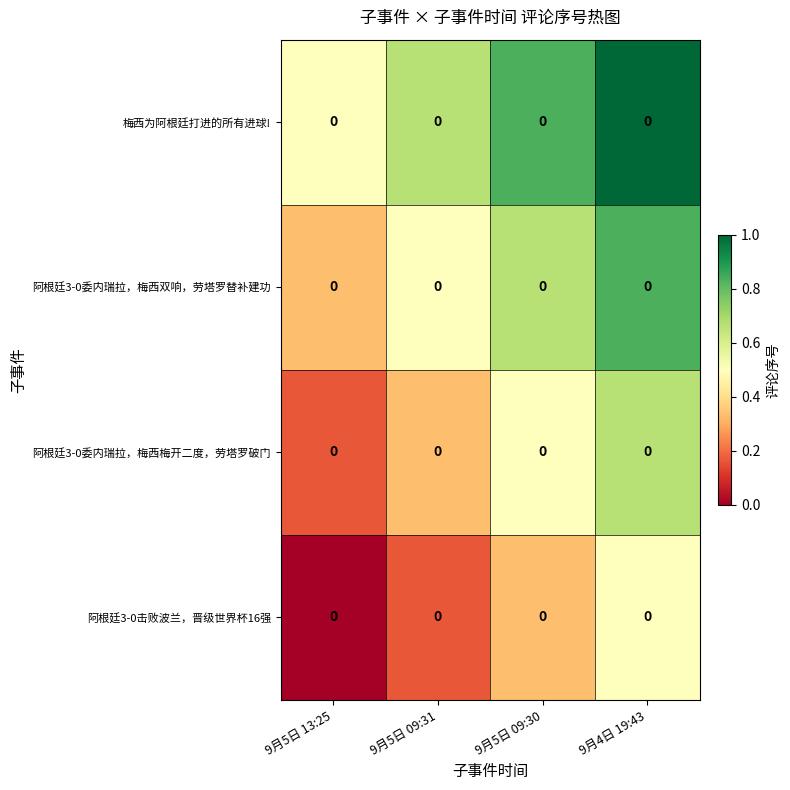

Between 9月5日 09:31 and 9月5日 09:30, which is larger?

9月5日 09:30